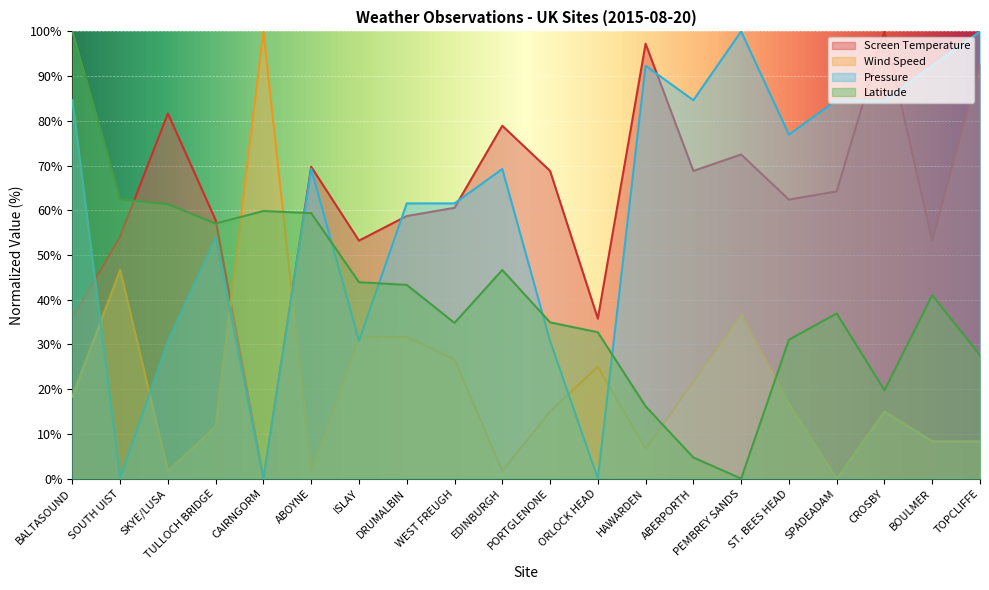

At which category is the sum across all series the highest?

BALTASOUND